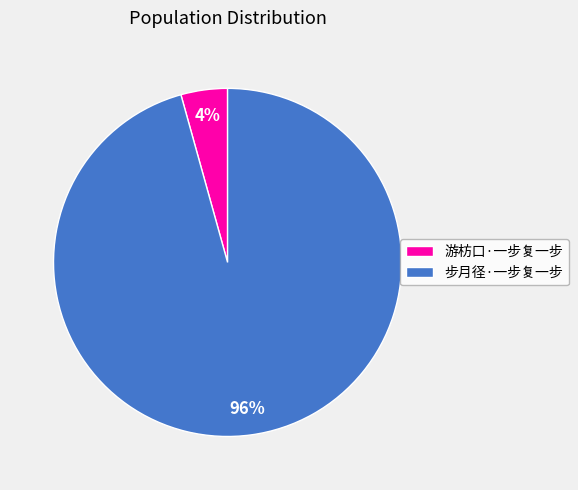

Which slice is the largest?

步月径·一步复一步